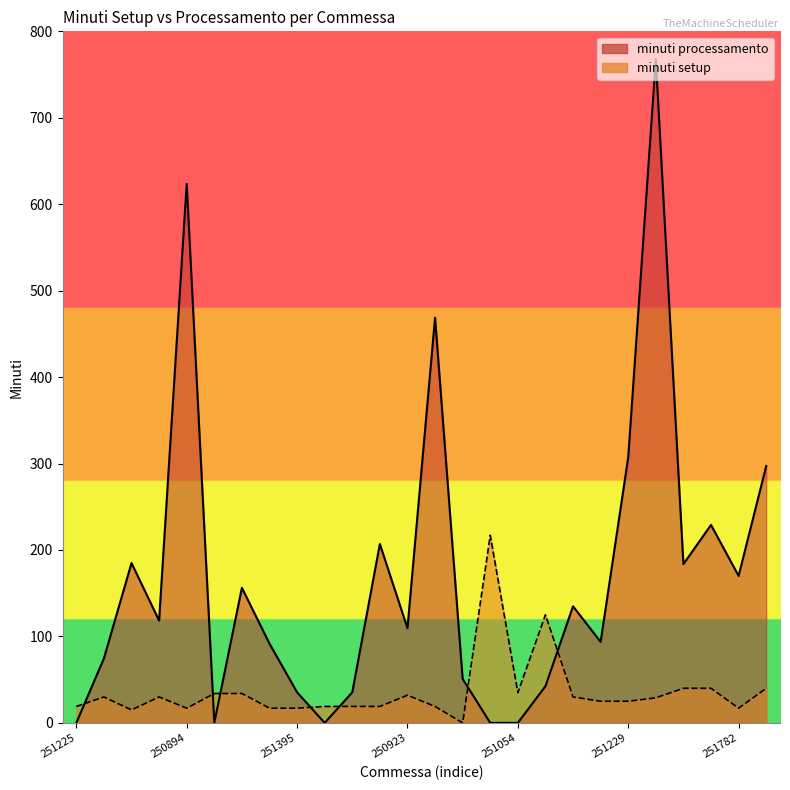

Reading left to right, list all the values displayed in this chart.

minuti setup: 251225=19.0	251455=30.0	251547=15.0	250759=30.0	250894=17.0	251227=34.0	251164=34.0	251391=17.0	251395=17.0	251371=19.0	251396=19.0	251548=19.0	250923=32.0	251477=19.0	251706=0.0	251050=217.0	251054=35.0	251081=125.0	251742=30.0	251840=25.0	251229=25.0	251651=29.0	251456=40.0	251416=40.0	251782=17.0	251284=40.0
minuti processamento: 251225=0.0	251455=74.6	251547=184.9	250759=118.3	250894=623.4	251227=0.0	251164=156.2	251391=91.6	251395=35.3	251371=0.0	251396=35.3	251548=206.9	250923=109.5	251477=468.7	251706=50.8	251050=0.0	251054=0.0	251081=42.4	251742=134.8	251840=93.7	251229=307.2	251651=767.7	251456=183.7	251416=229.0	251782=170.0	251284=297.1